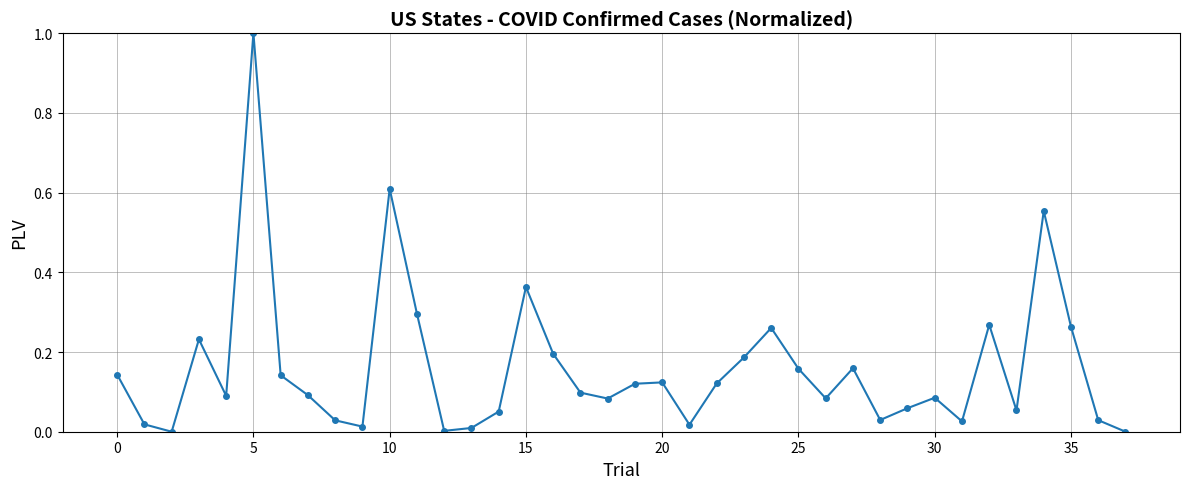

What is the greatest value displayed?

1.0